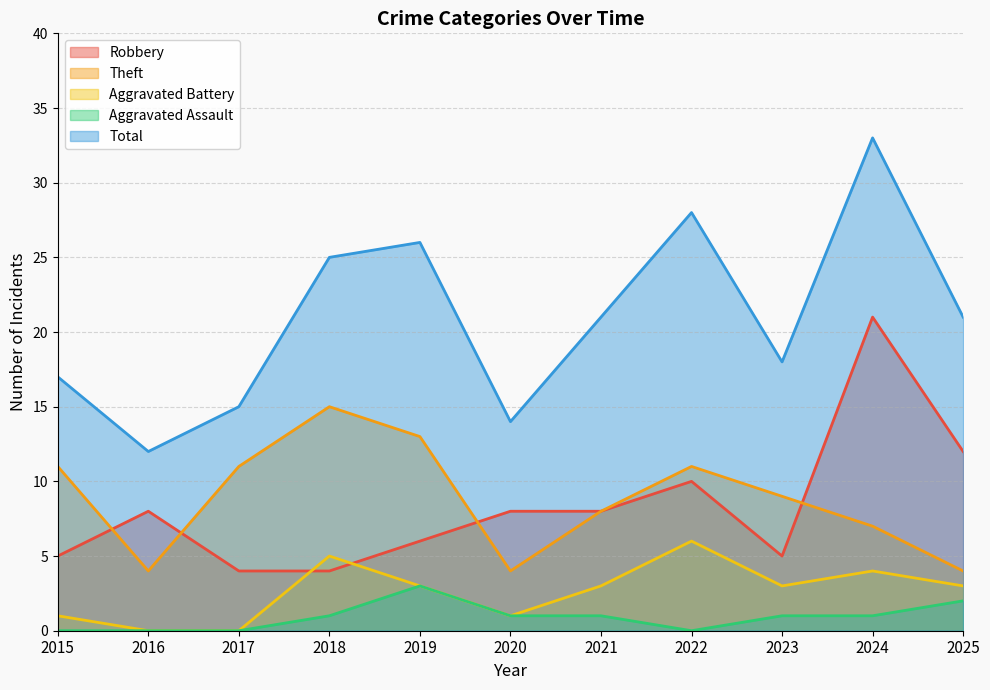

Count the number of categories in the chart.

11